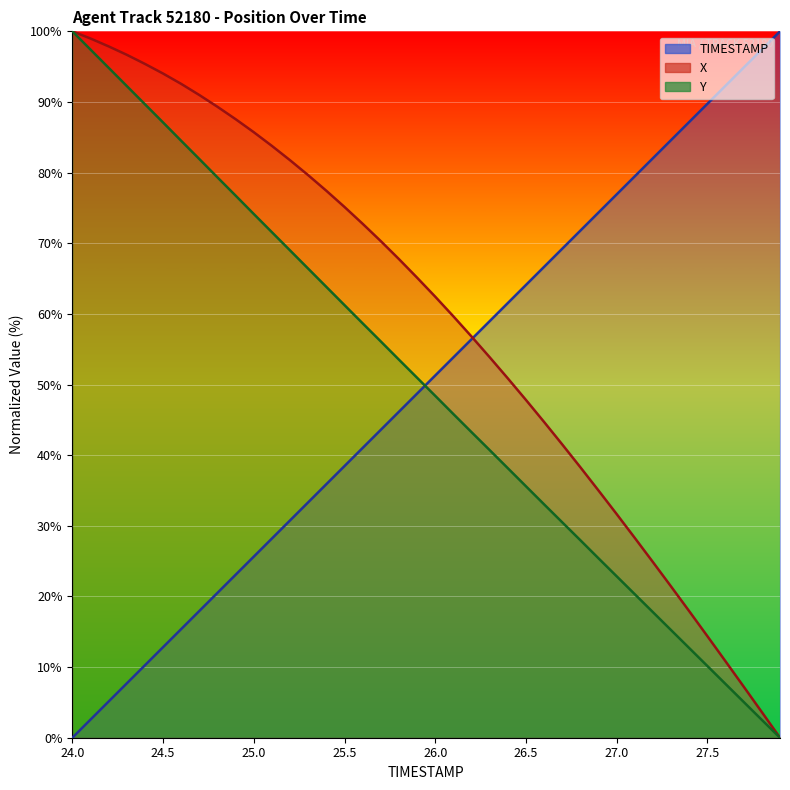

True or false: Y and X cross at least once.

False